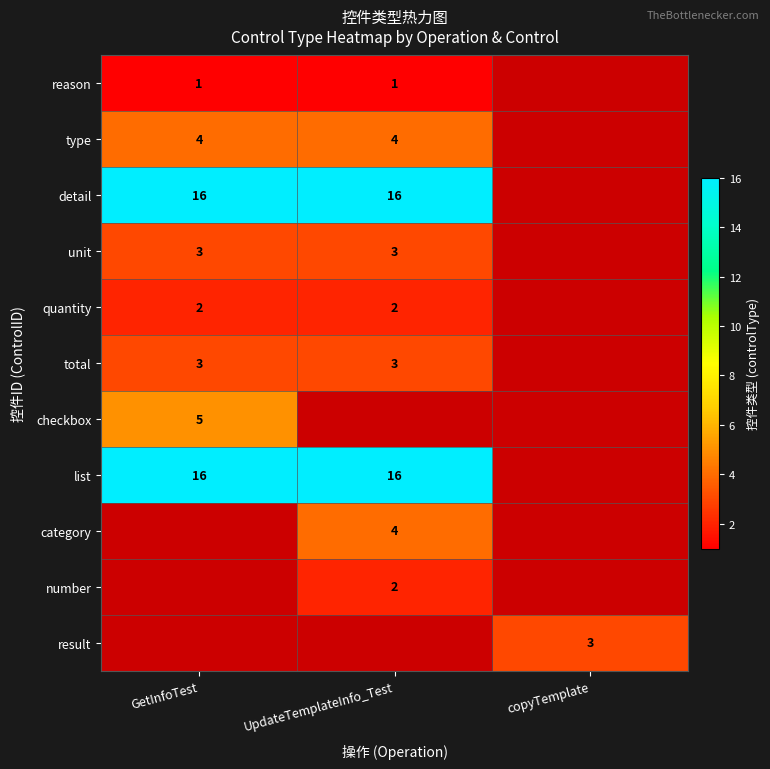

Is it true that checkbox equals 7 at GetInfoTest?

False